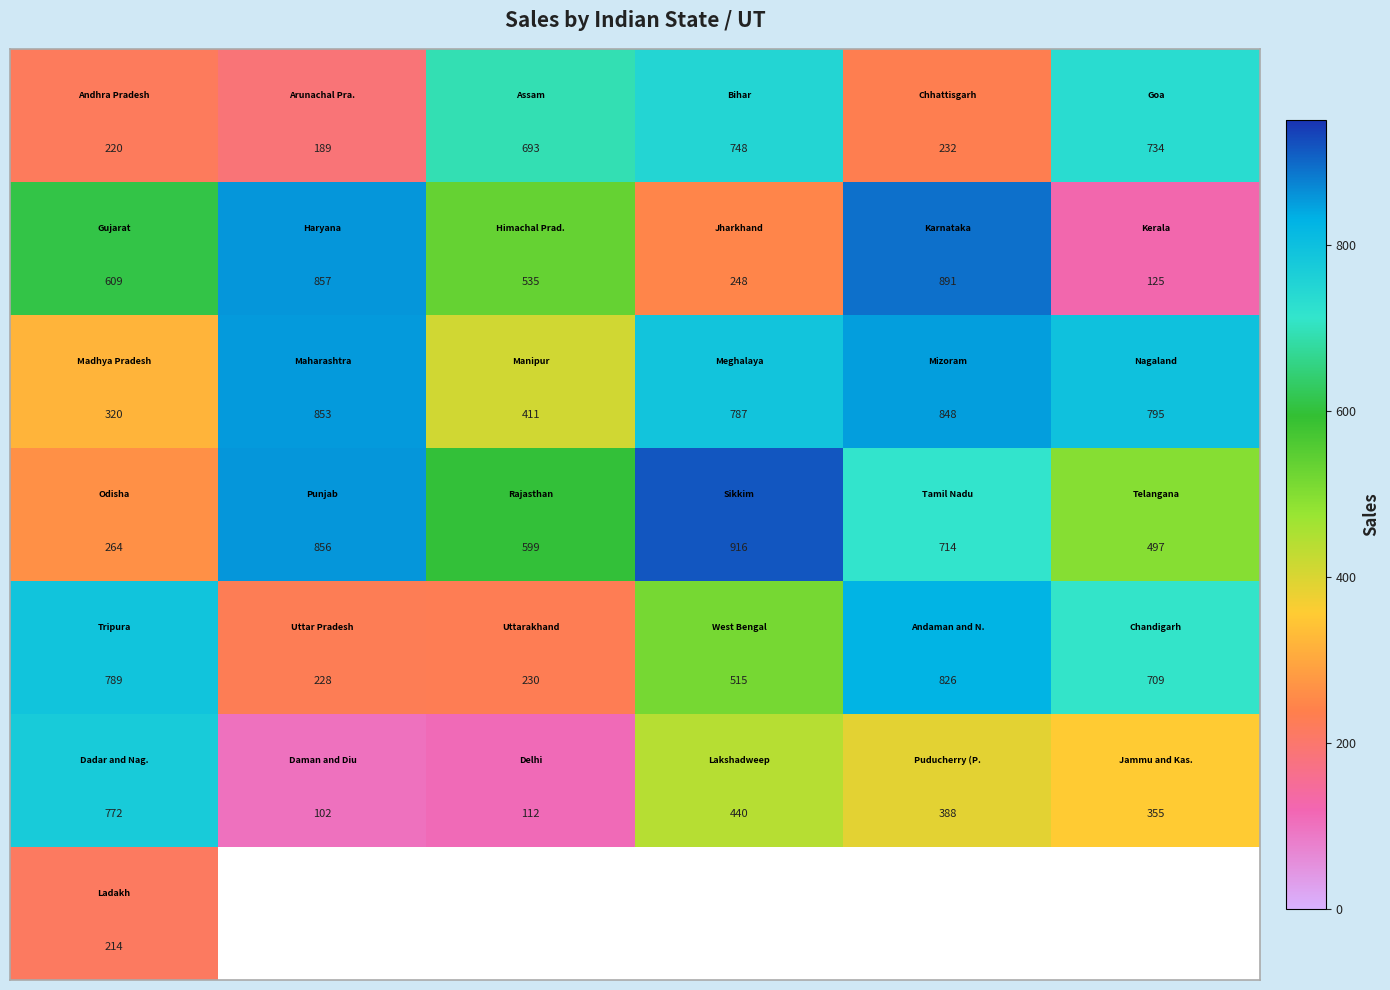

How many distinct data groups are displayed?

7